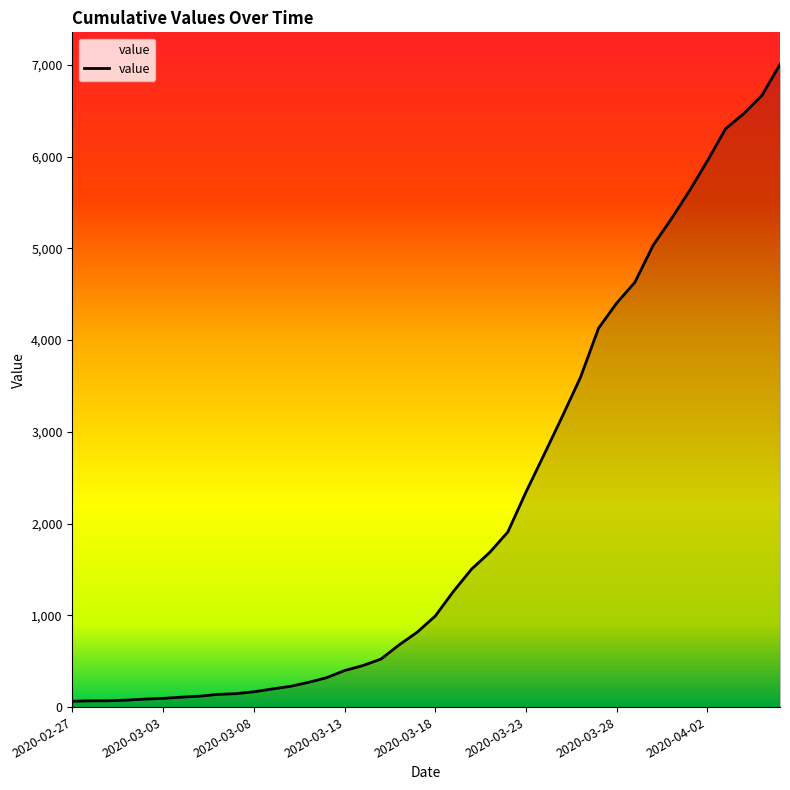

Does the chart have visible grid lines?

No